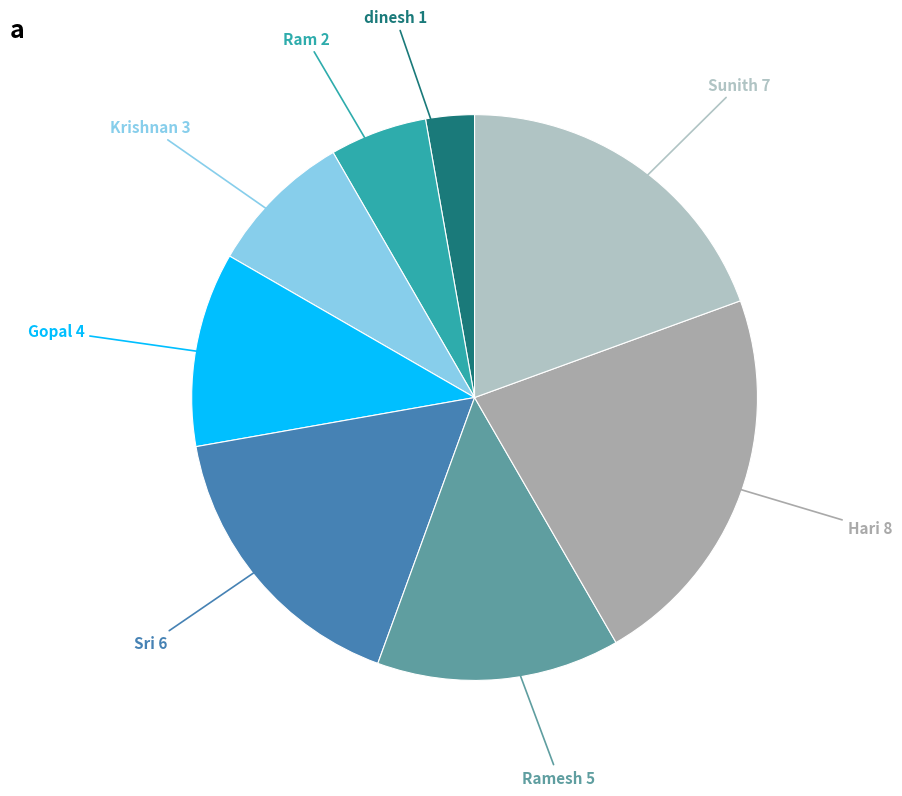

To the nearest percent, what is the average slice percentage?

12%